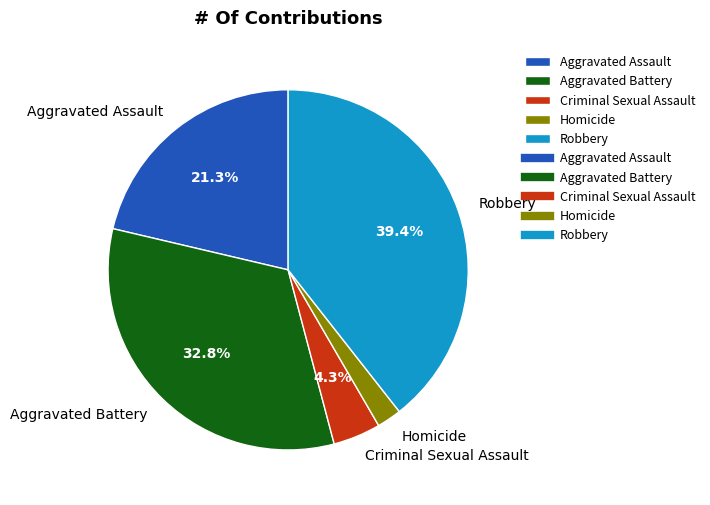

To the nearest percent, what percentage of the pie is Criminal Sexual Assault?

4%